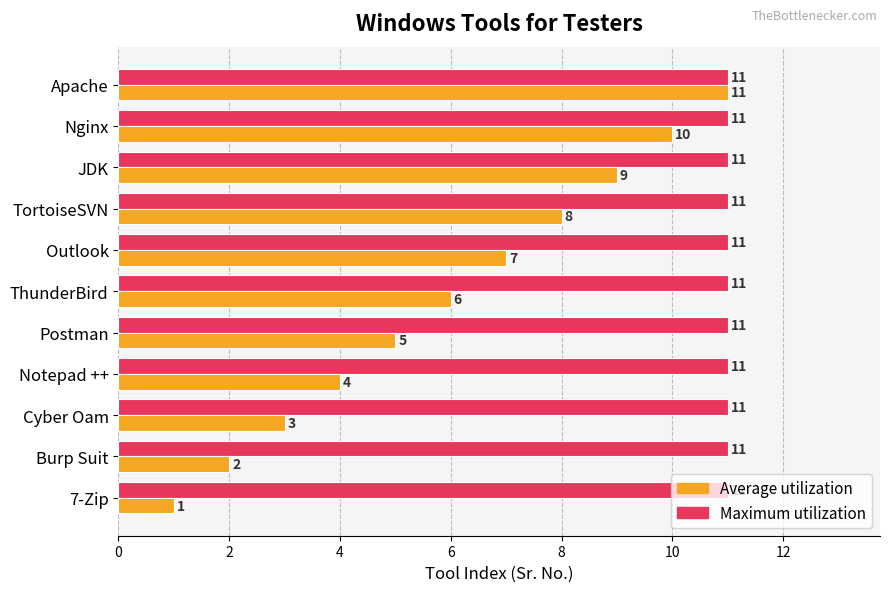

Which series has the widest spread of values?

Average utilization